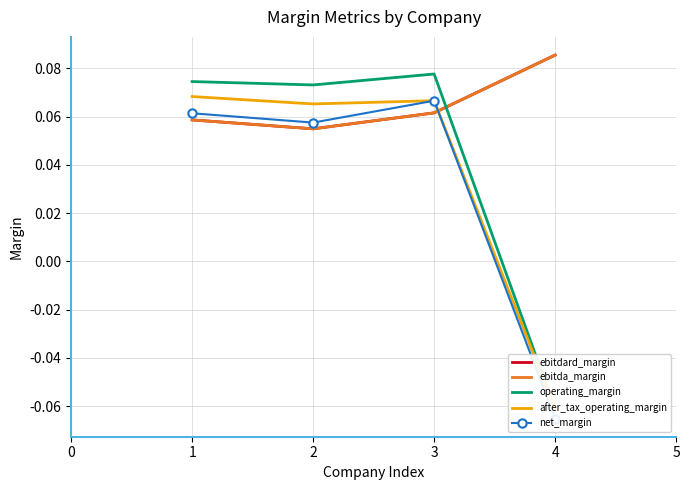

List the series in order of their peak value, highest first.

ebitdard_margin, ebitda_margin, operating_margin, after_tax_operating_margin, net_margin